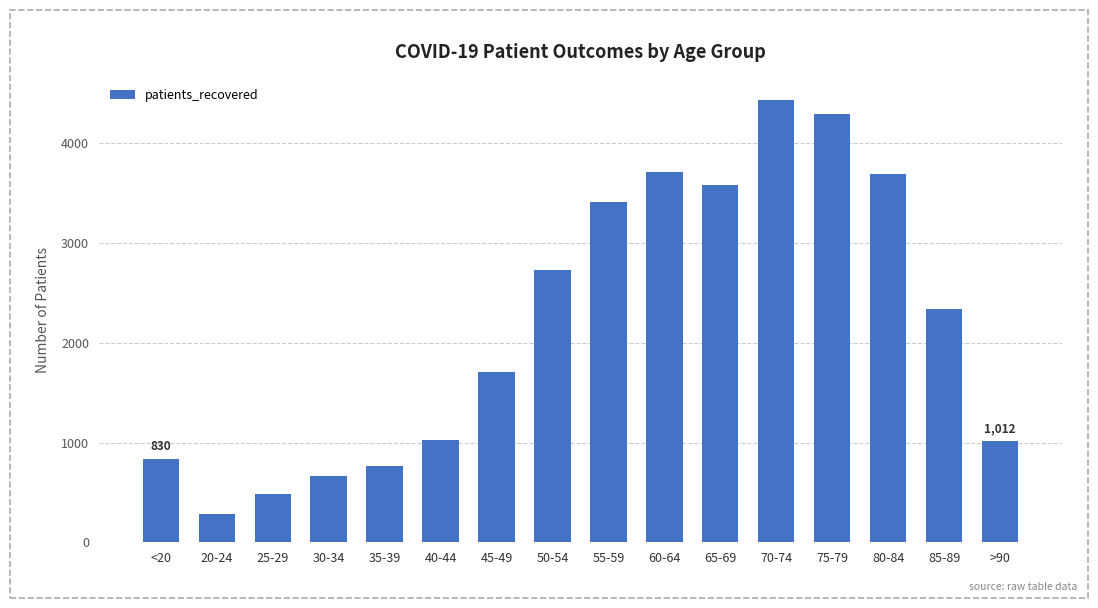

What is the sum of the values at >90 and 70-74?

5449